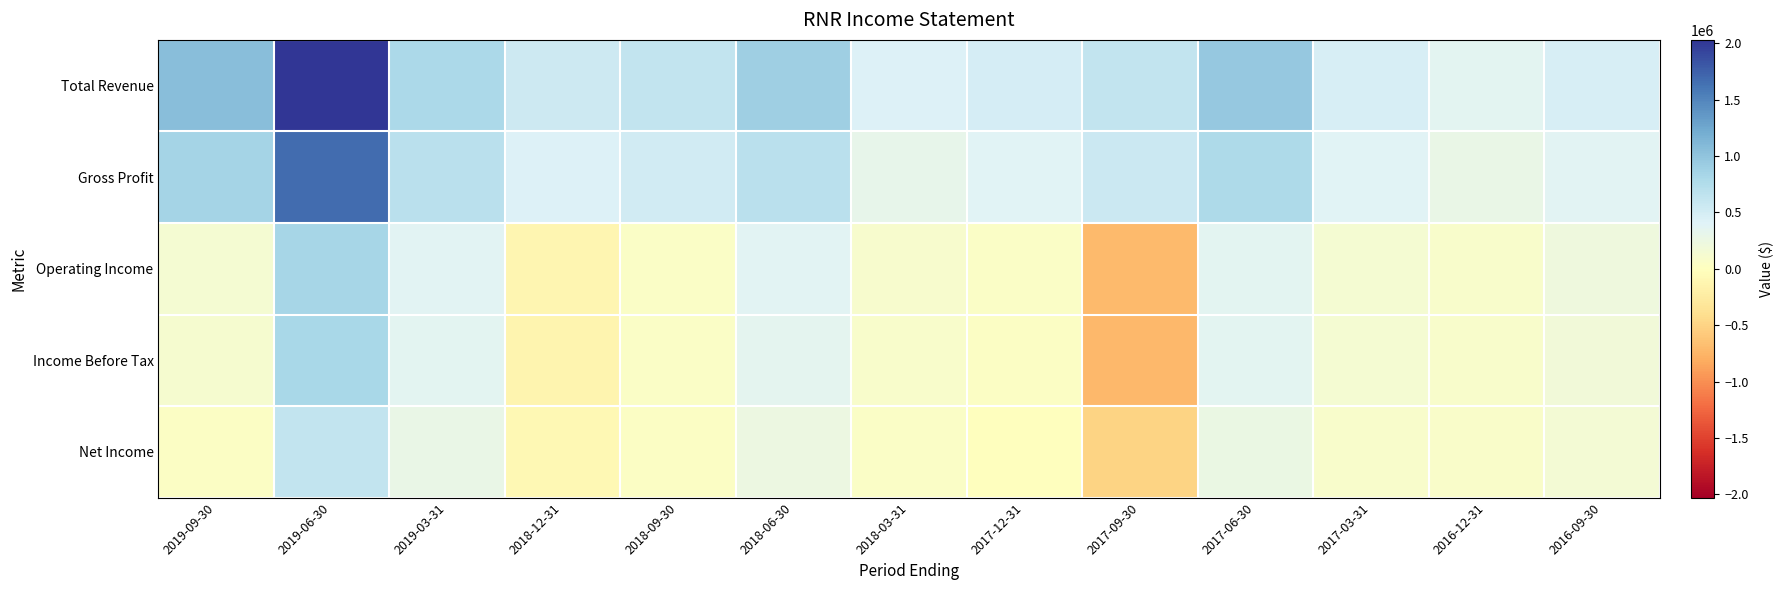

What is the greatest value displayed?

2029400